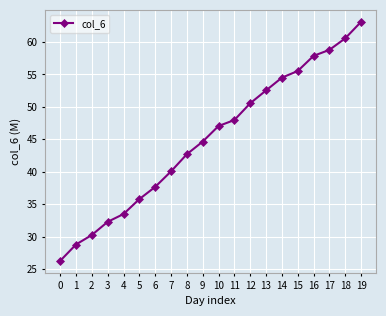

True or false: the data has more than 2 interior local peaks.

False